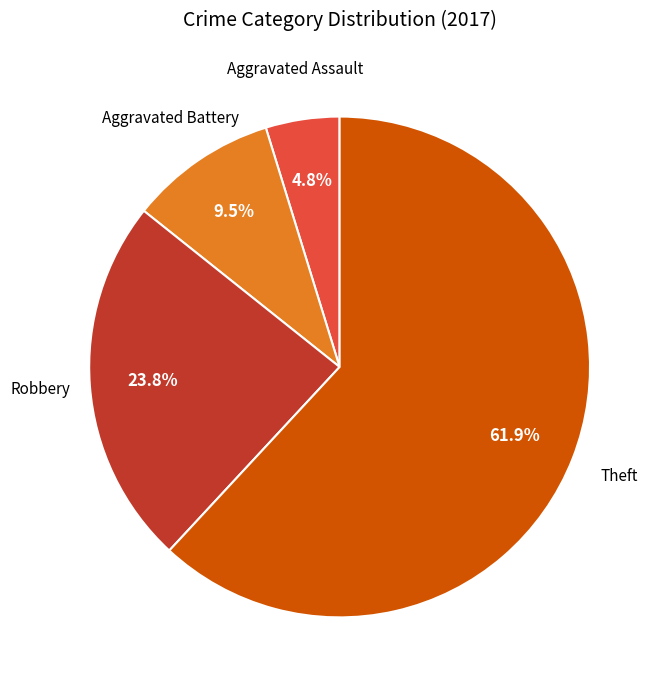

Is there a majority slice in this chart?

Yes